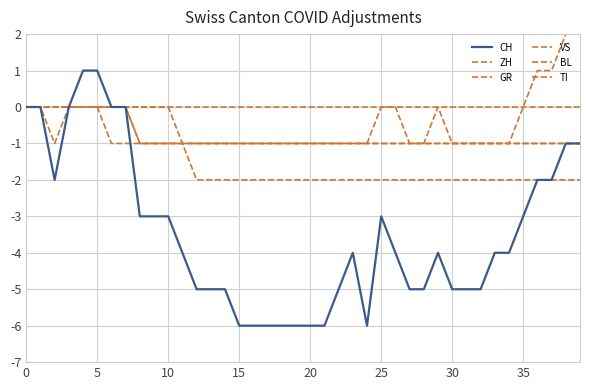

Does the chart have visible grid lines?

Yes